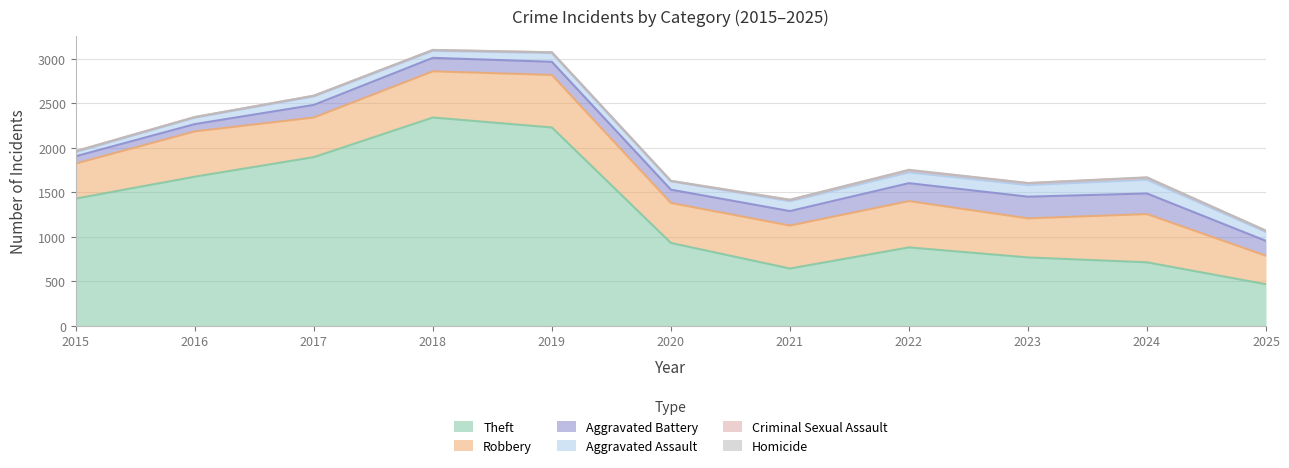

What is the value of the Aggravated Assault point at the 3rd from the left?

95